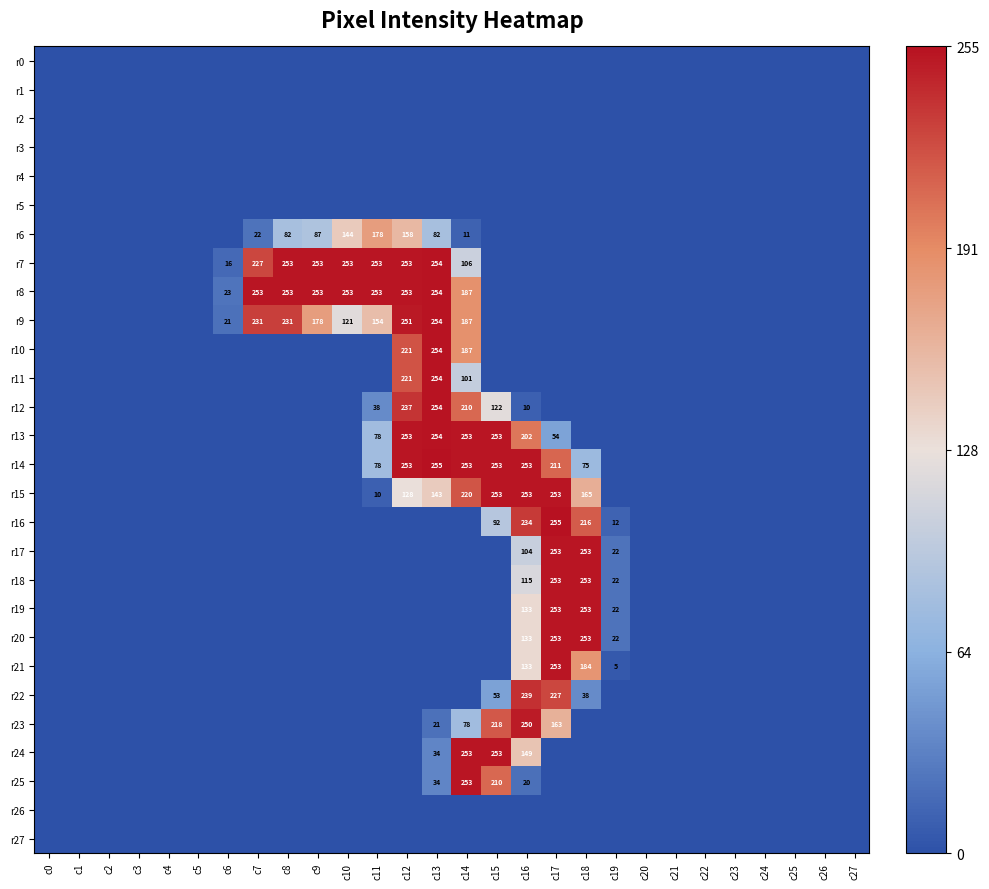

True or false: r24 has a value of 149 at c16.

True